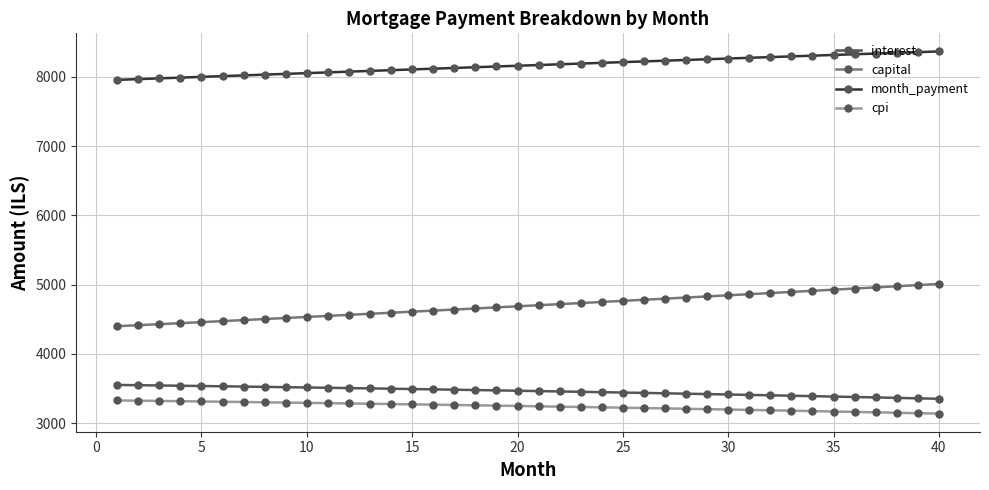

True or false: interest and cpi cross at least once.

False